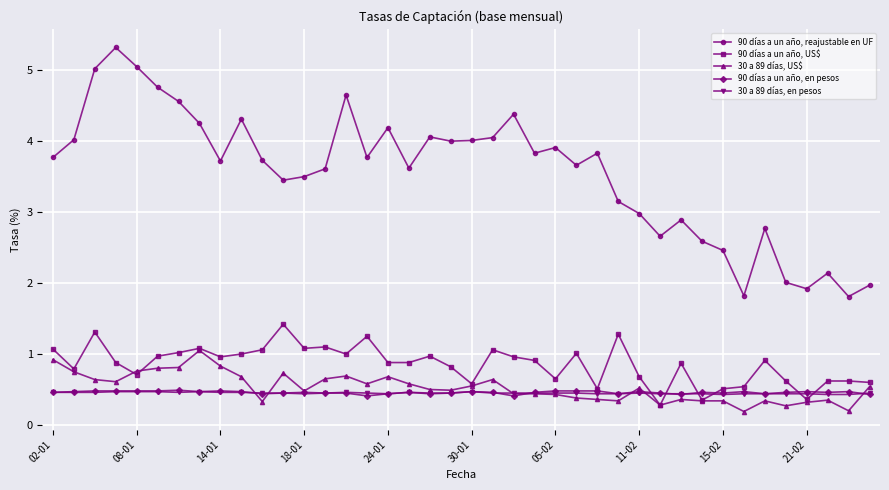

What is the value of the 90 días a un año, en pesos point at the 20th from the left?

0.5